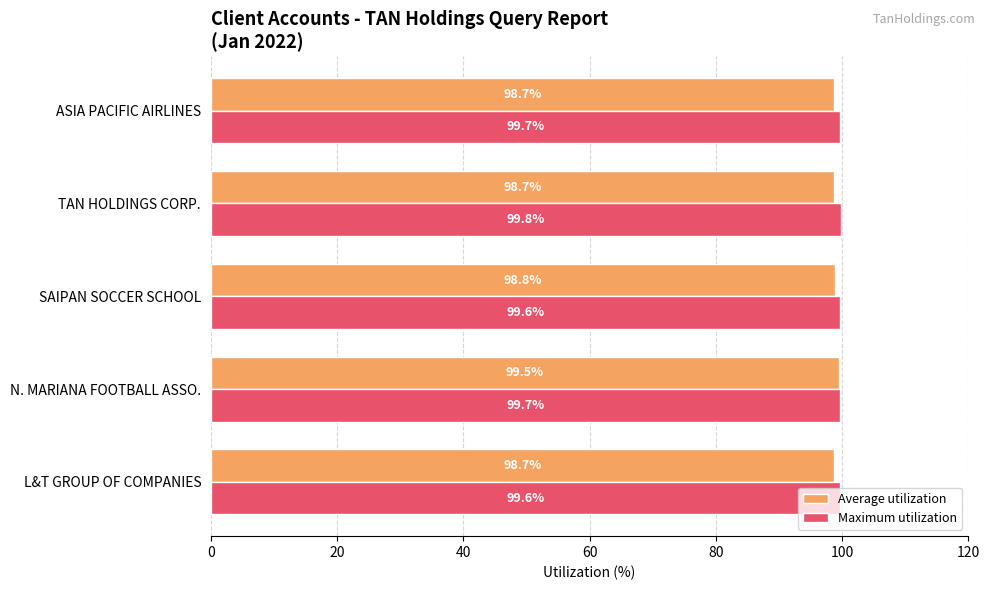

What is the spread (max minus min) of values at ASIA PACIFIC AIRLINES?

1.0